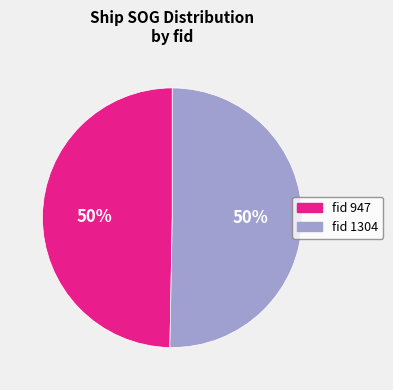

To the nearest percent, what is the combined percentage of fid 947 and fid 1304?

100%